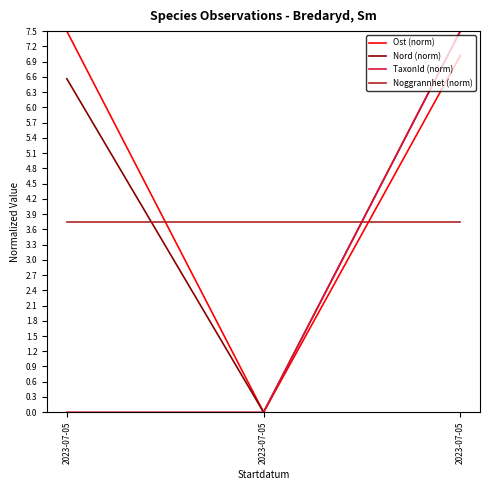

Rank the categories by Nord (norm) value from lowest to highest.

2023-07-05, 2023-07-05, 2023-07-05